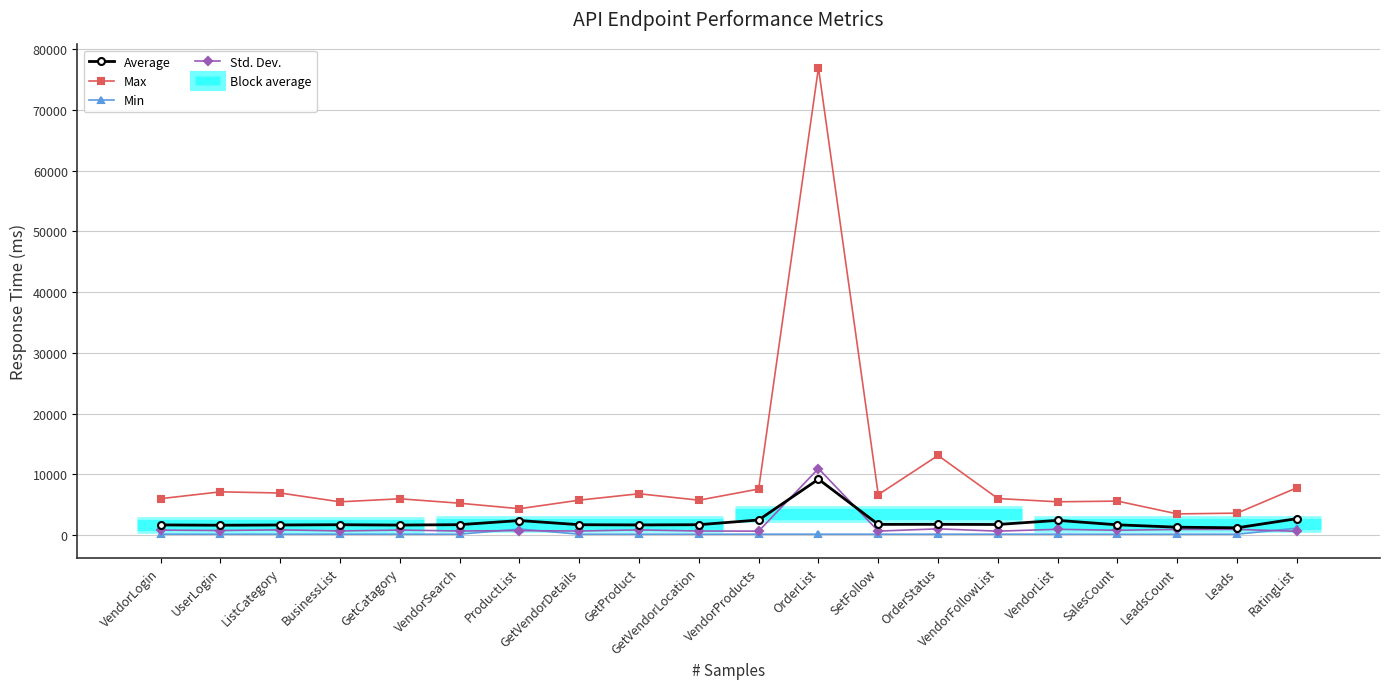

What is the sum of the Min values at VendorProducts and UserLogin?

342.0